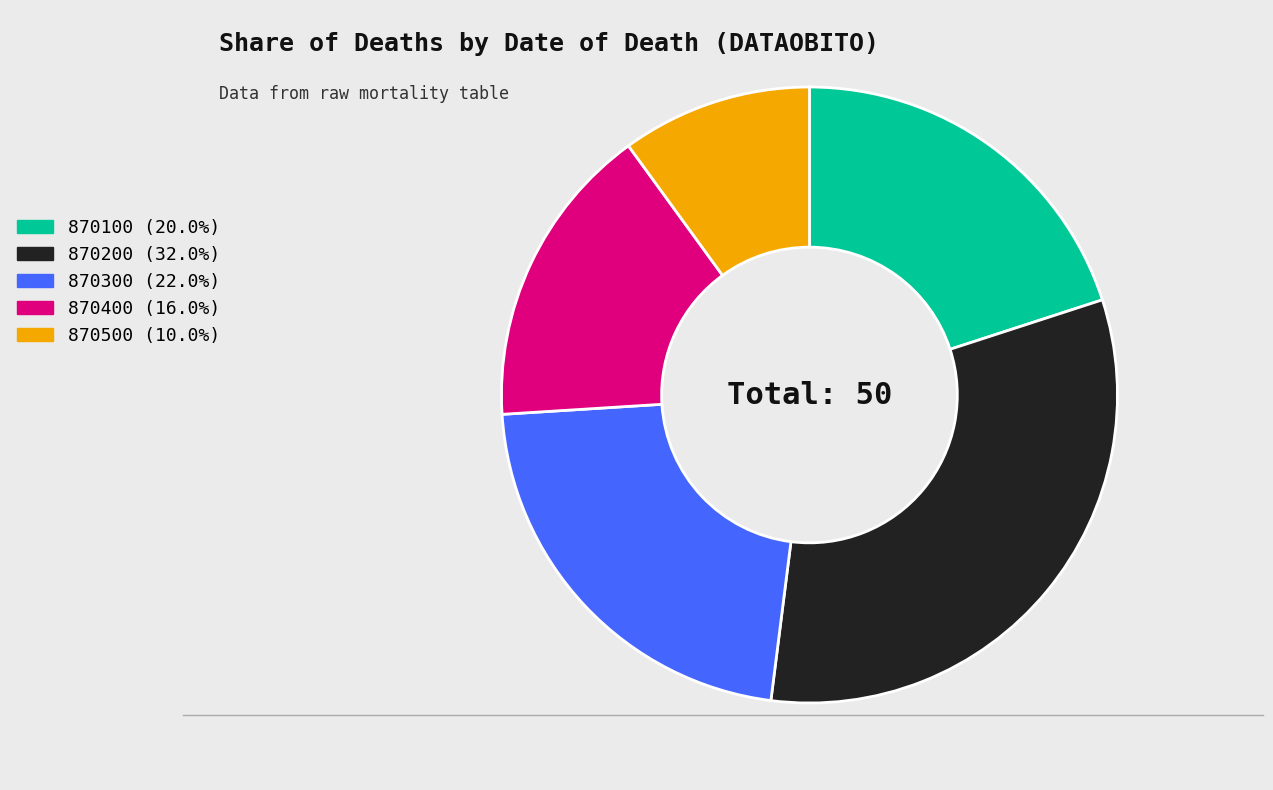

The 870200 slice represents 45% of the pie. True or false?

False